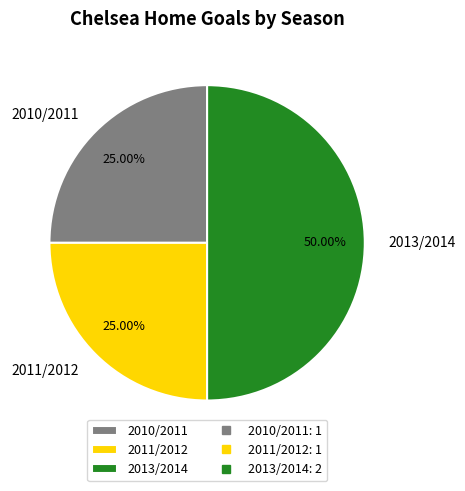

To the nearest percent, what is the difference between the largest and smallest slice percentages?

25%